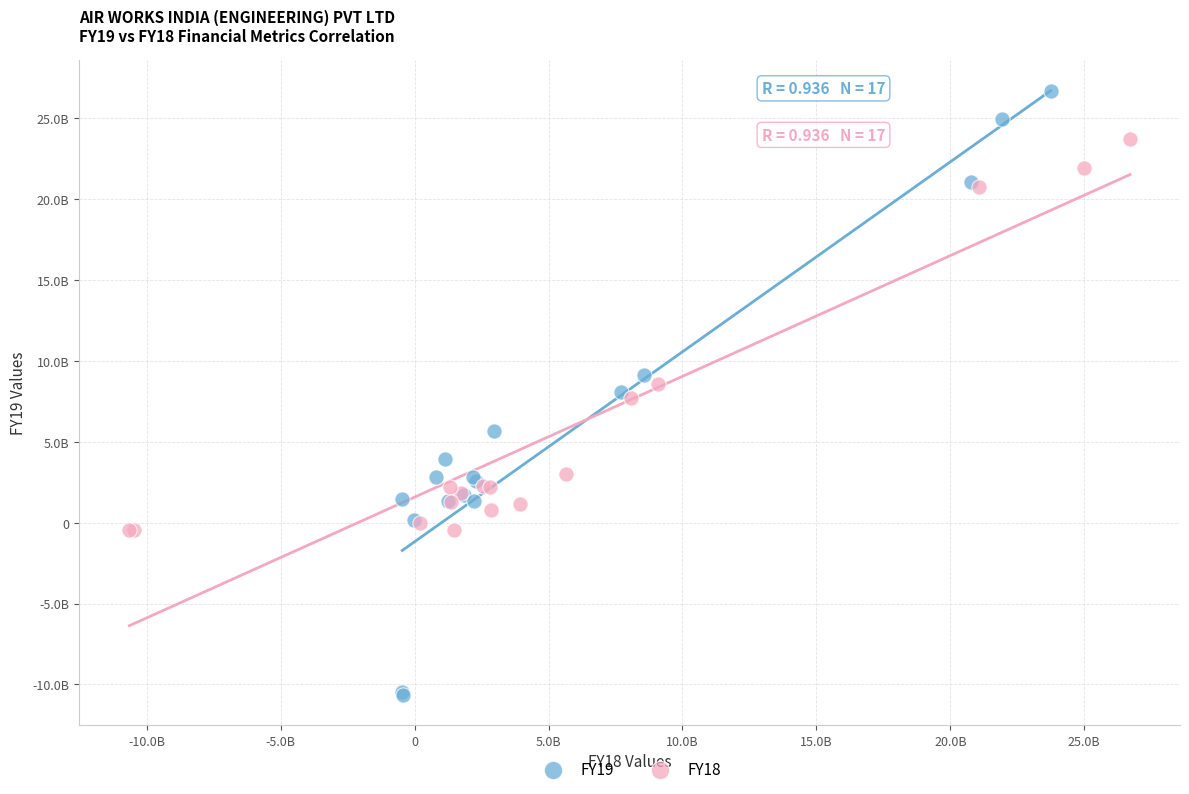

What are all the series names shown in the legend?

FY19, FY18